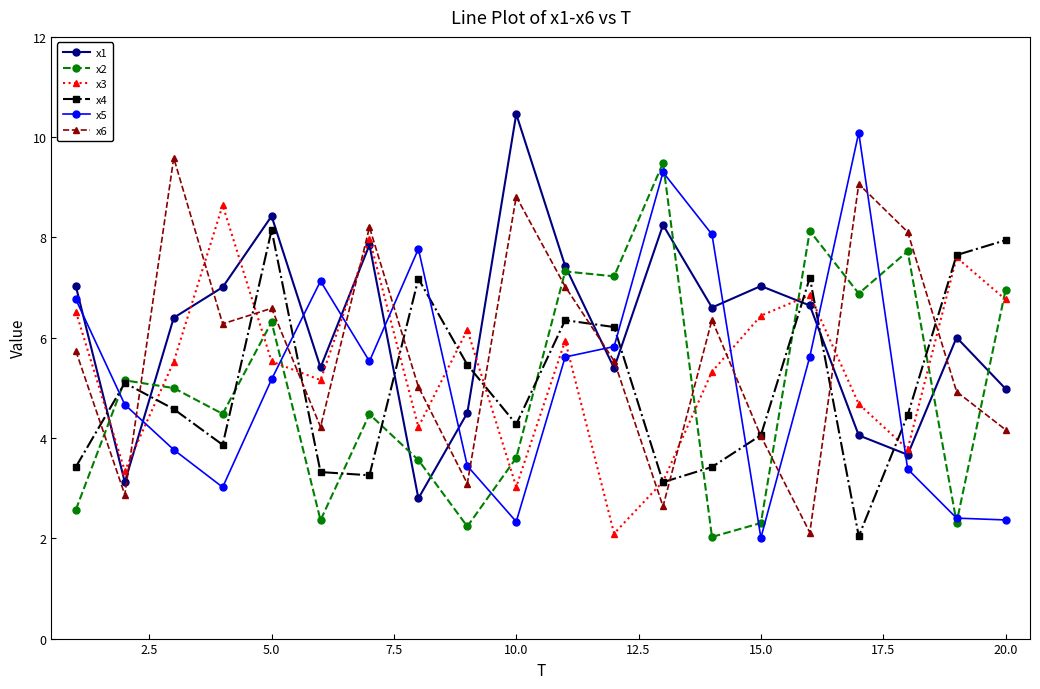

What are all the series names shown in the legend?

x1, x2, x3, x4, x5, x6